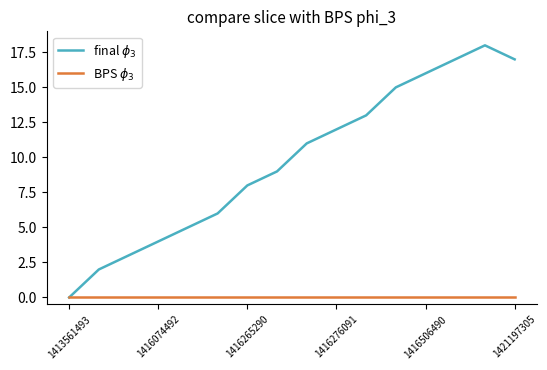

What are all the series names shown in the legend?

final $\phi_3$, BPS $\phi_3$